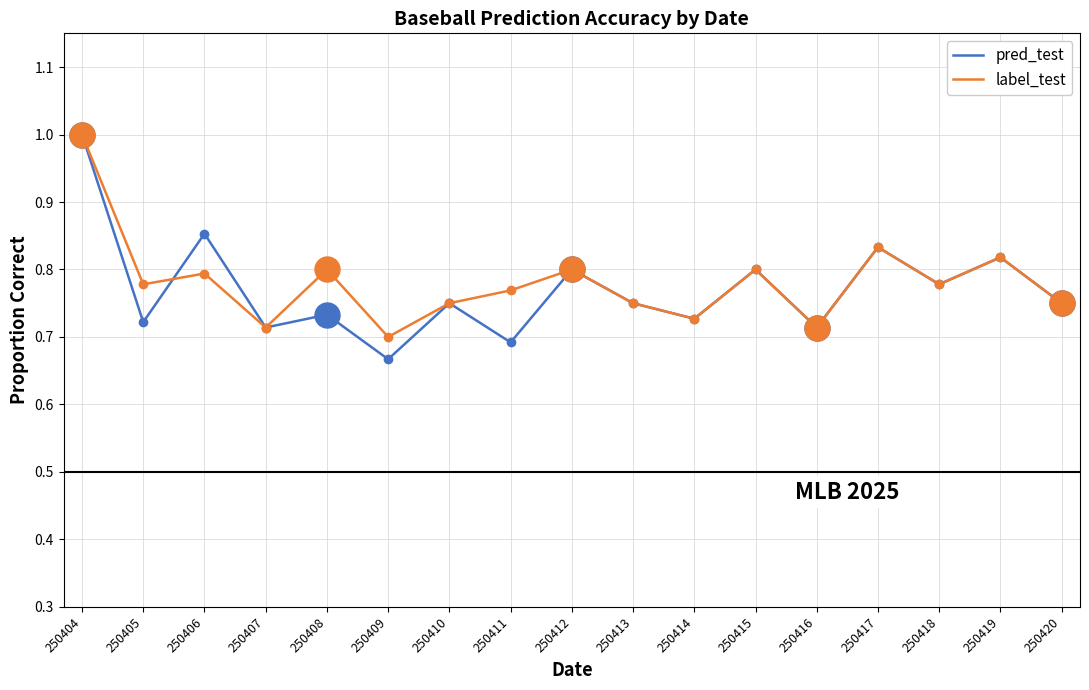

What is the maximum value shown in the chart?

1.0